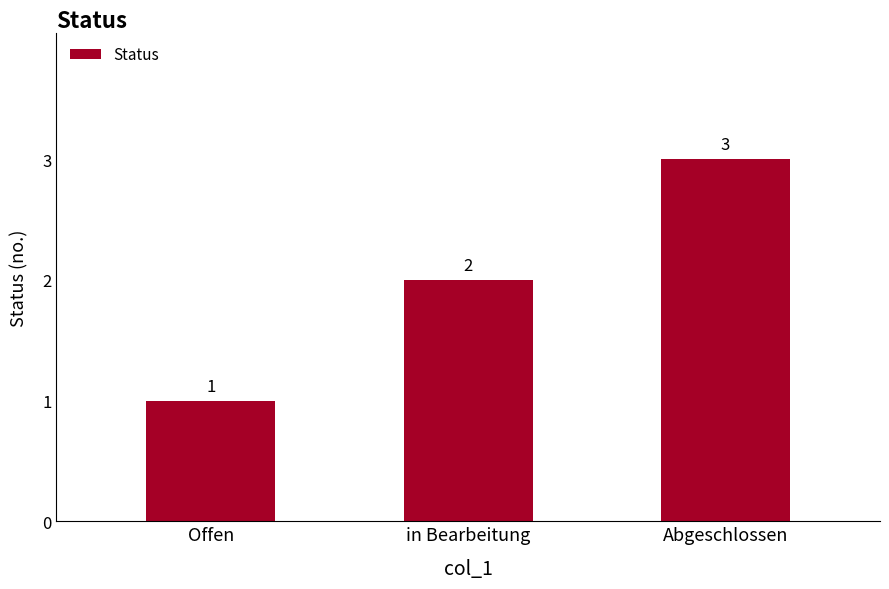

What is the greatest value displayed?

3